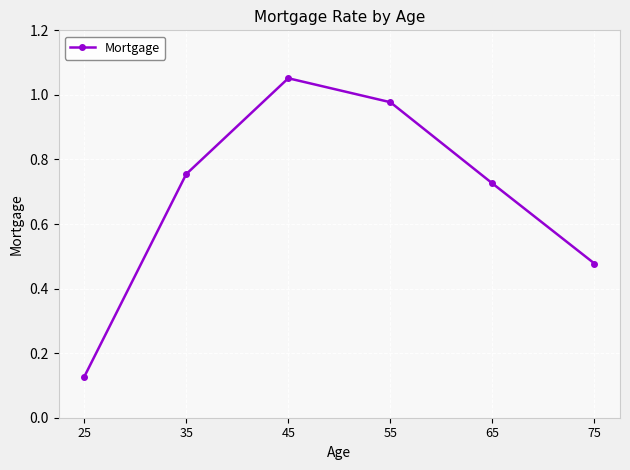

List the labels in order of value, largest first.

45, 55, 35, 65, 75, 25